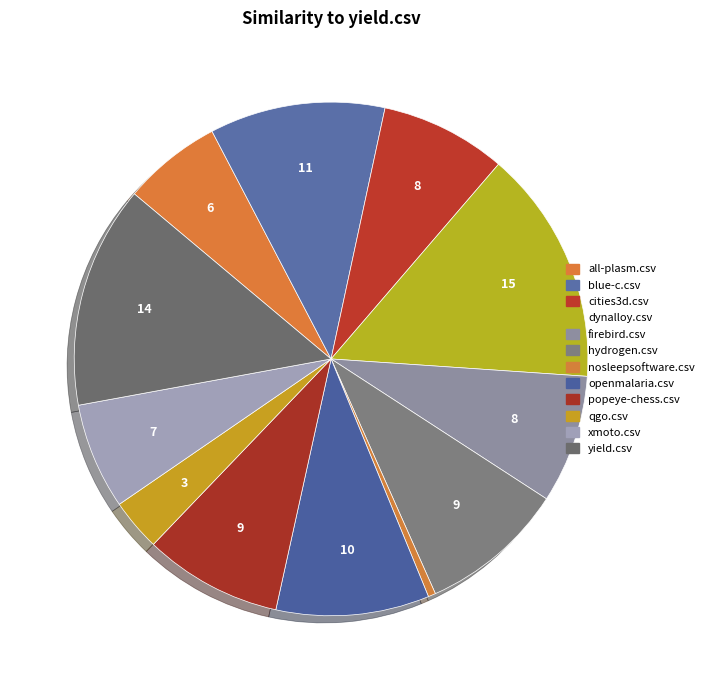

How many segments does this pie chart have?

12